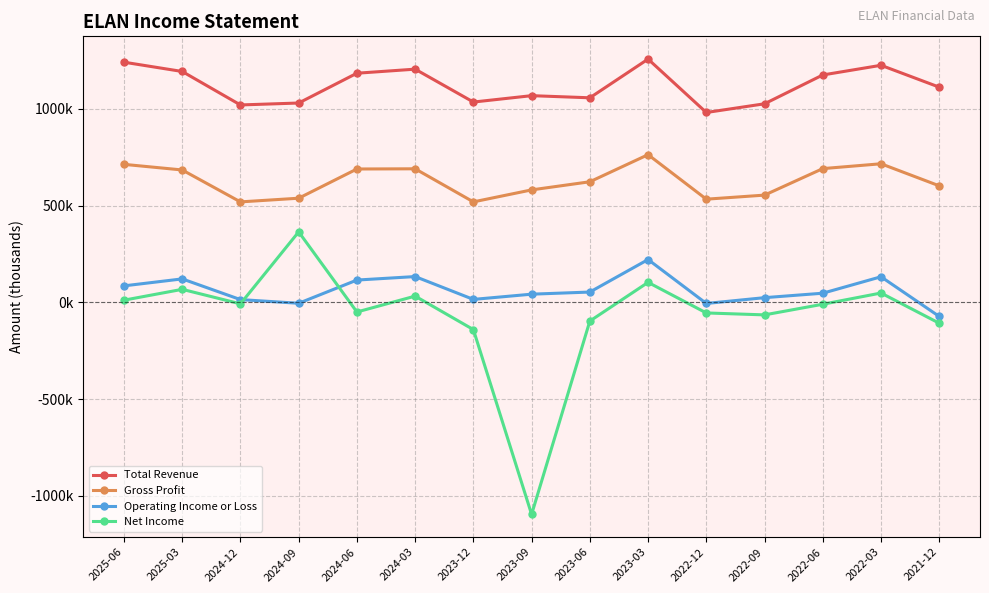

Between 2023-09 and 2022-09, which series saw the biggest shift?

Net Income